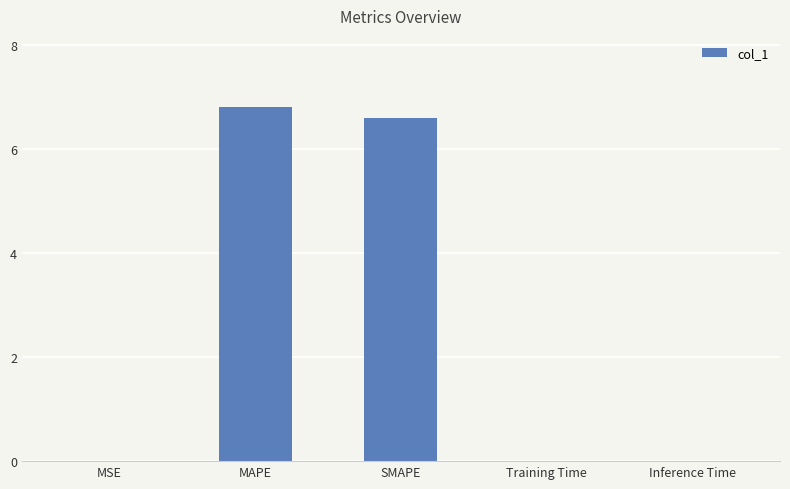

The chart shows a value of 2.4 at SMAPE. True or false?

False